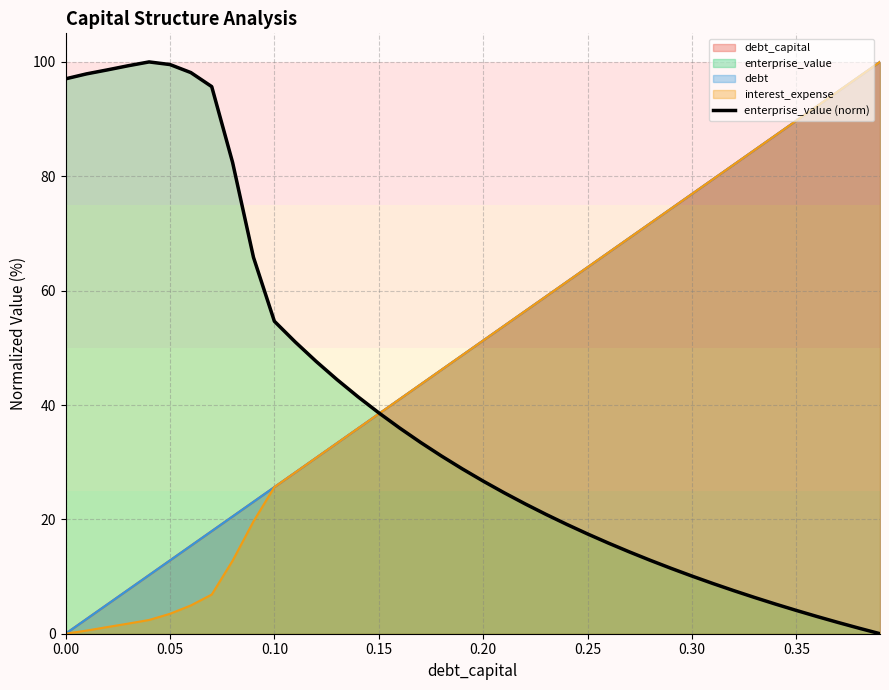

What is the difference between the maximum and minimum values?

100.0